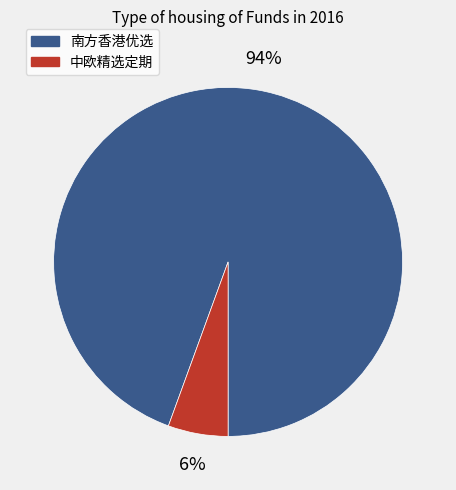

Combined, do 中欧精选定期 and 南方香港优选 account for over 50%?

Yes